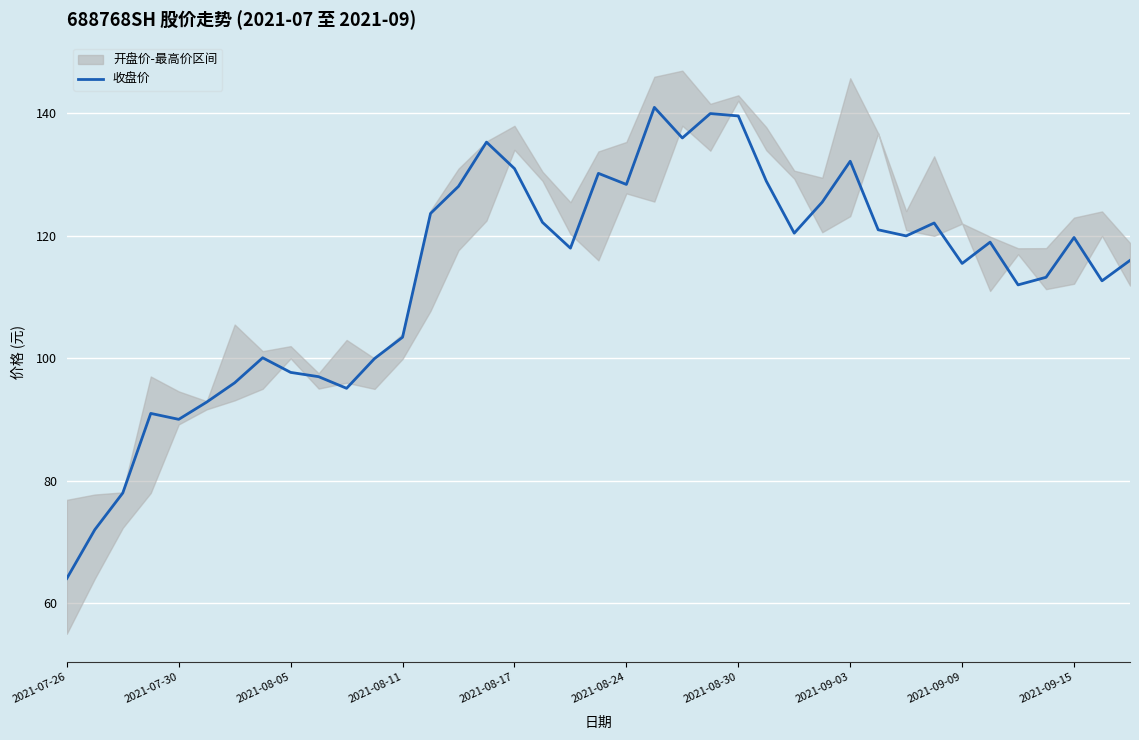

What value does the data have at 27?

125.5